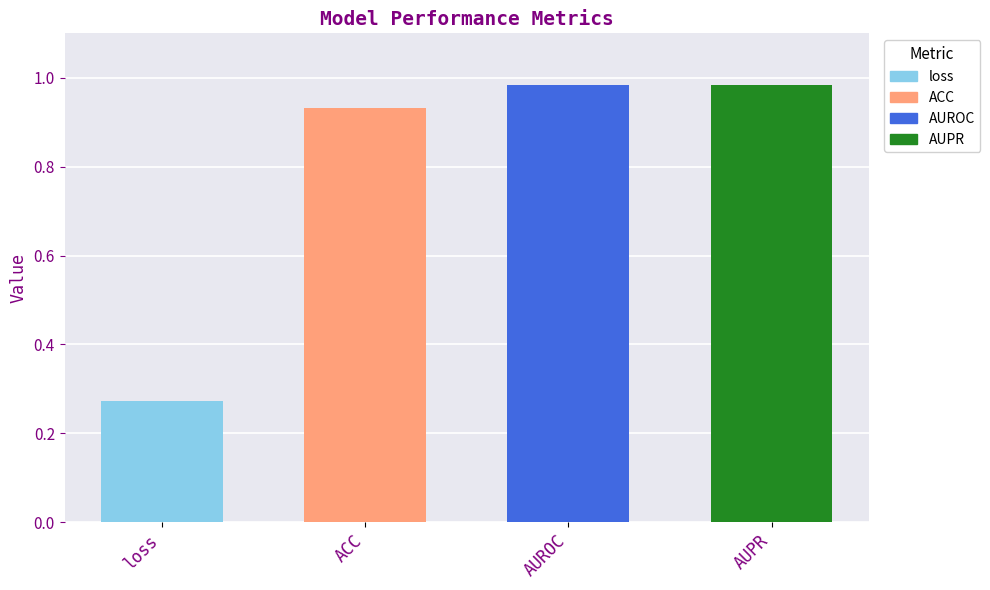

How many data points does each series have?

4